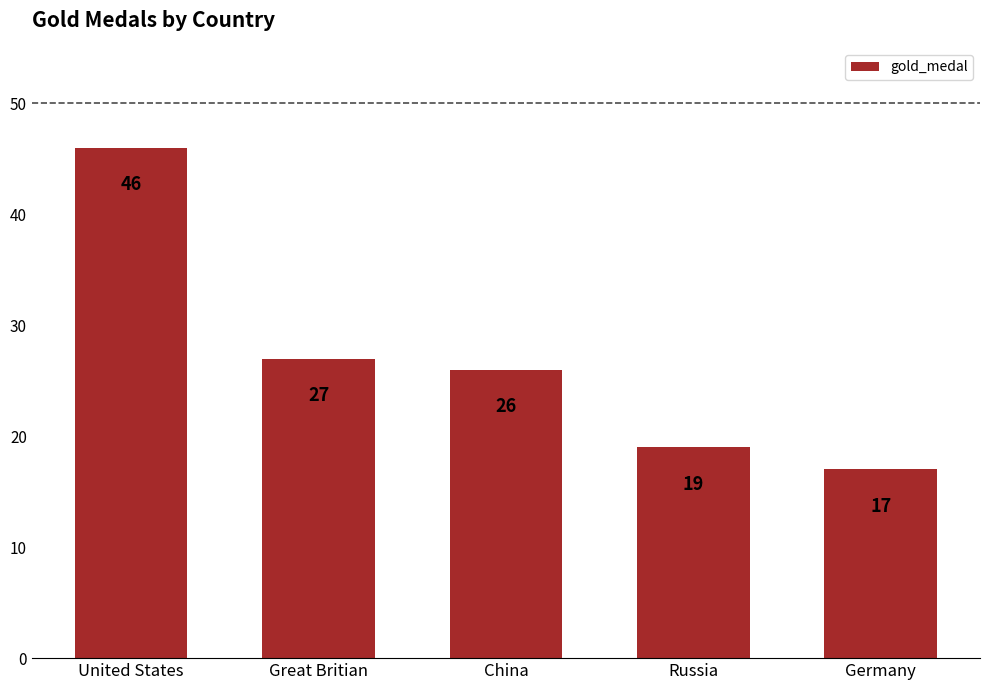

The chart shows a value of 26 at China. True or false?

True